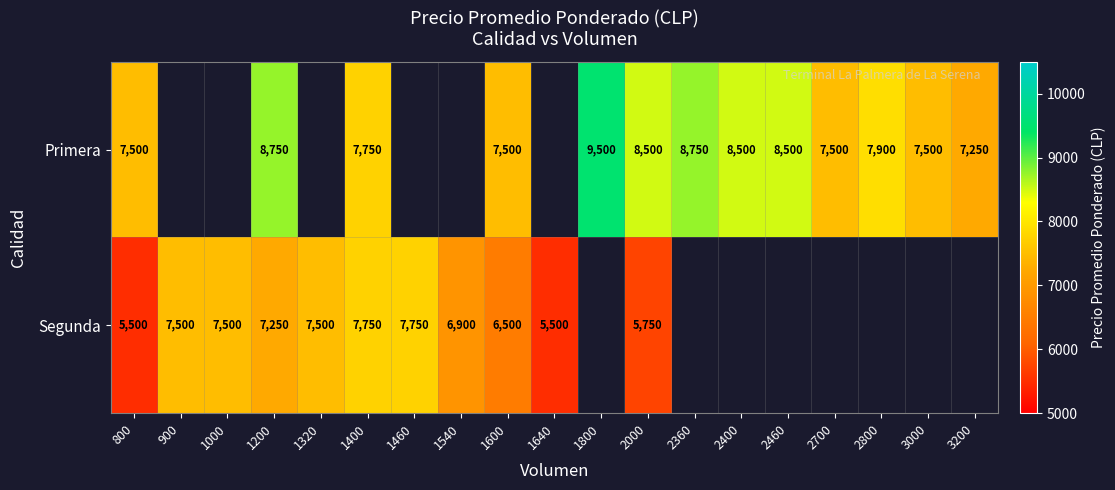

Rank the series at 800 from highest to lowest value.

Primera, Segunda